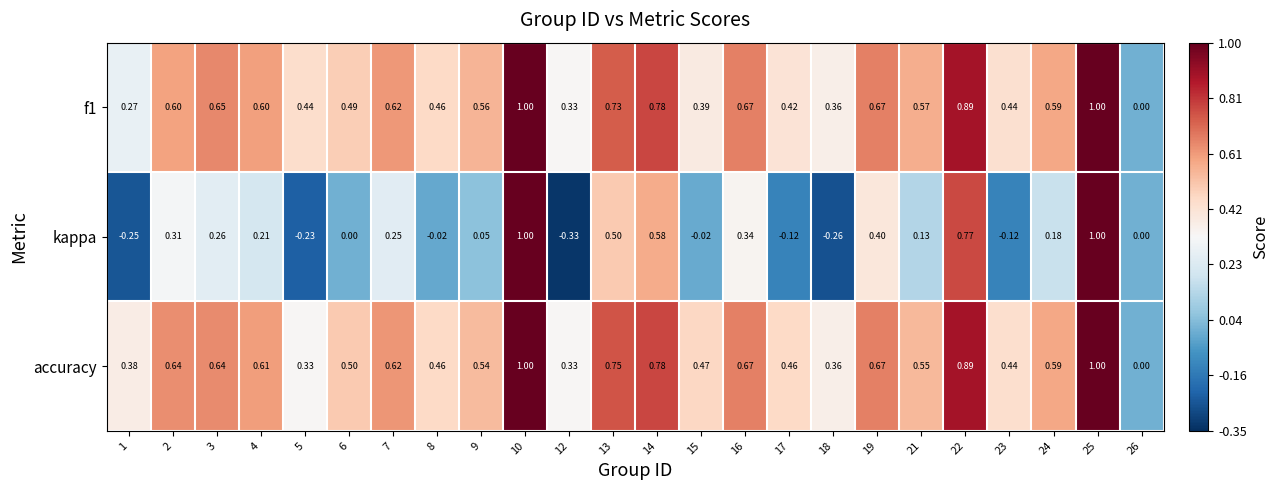

Which series has the largest total across all categories?

accuracy